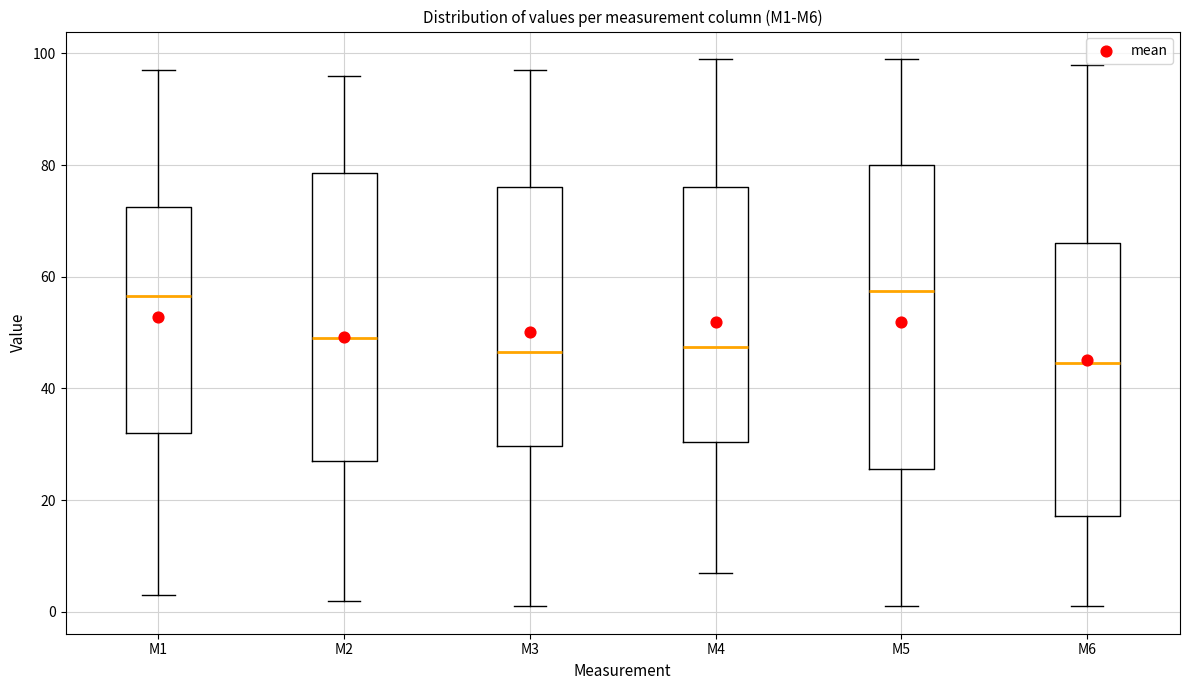

Comparing the boxes themselves (not the whiskers), which one is the tallest?

M5